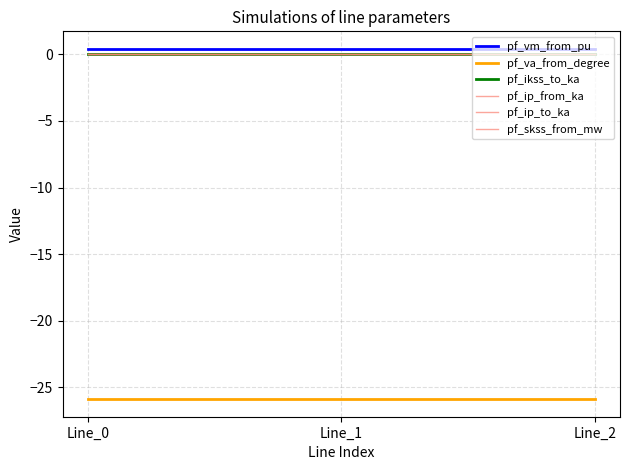

At Line_1, list the series in order from smallest to largest.

pf_va_from_degree, pf_ikss_to_ka, pf_ip_from_ka, pf_ip_to_ka, pf_skss_from_mw, pf_vm_from_pu